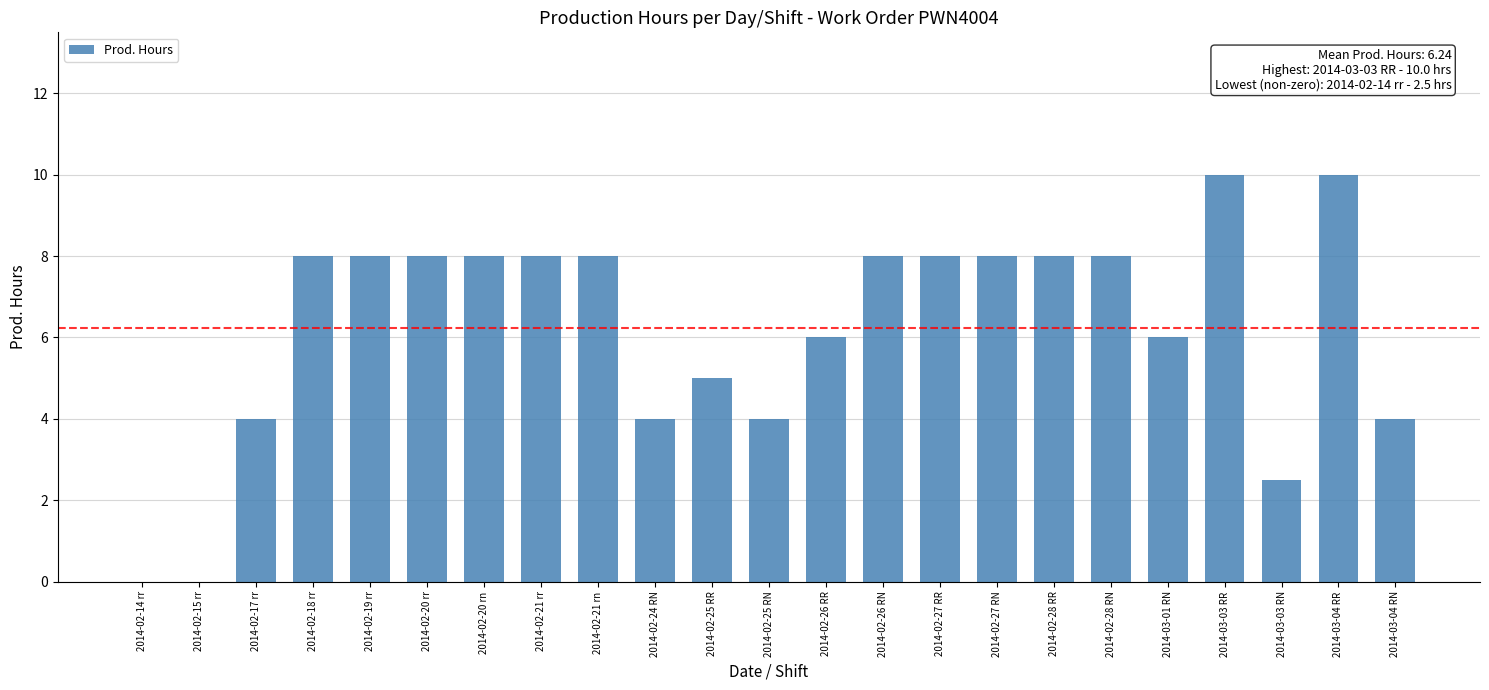

What is the greatest value displayed?

10.0